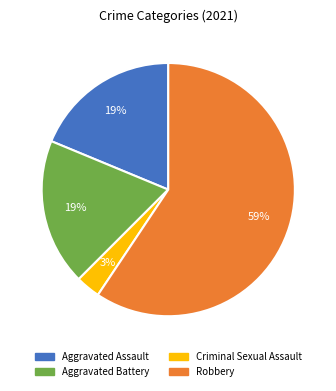

To the nearest percent, what percentage of the pie is Aggravated Battery?

19%